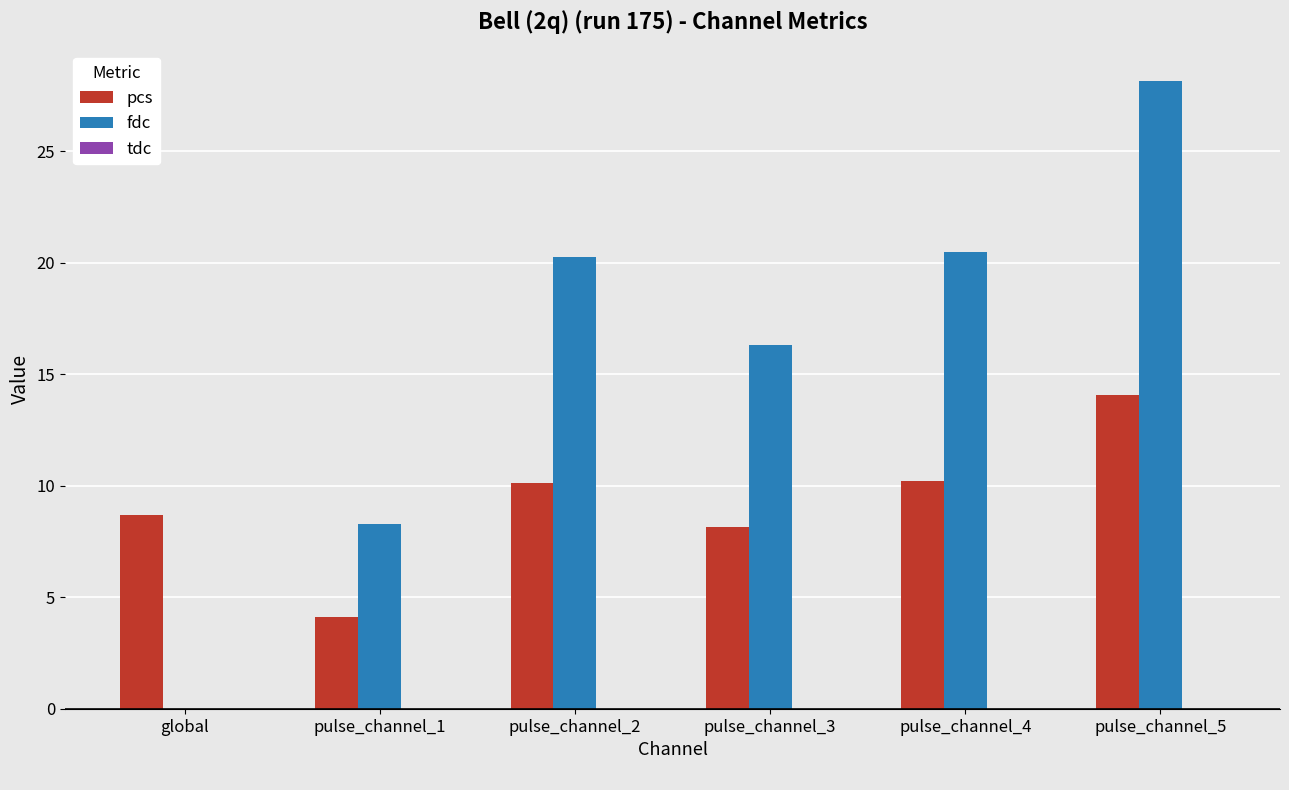

Between global and pulse_channel_2, which series saw the biggest shift?

fdc